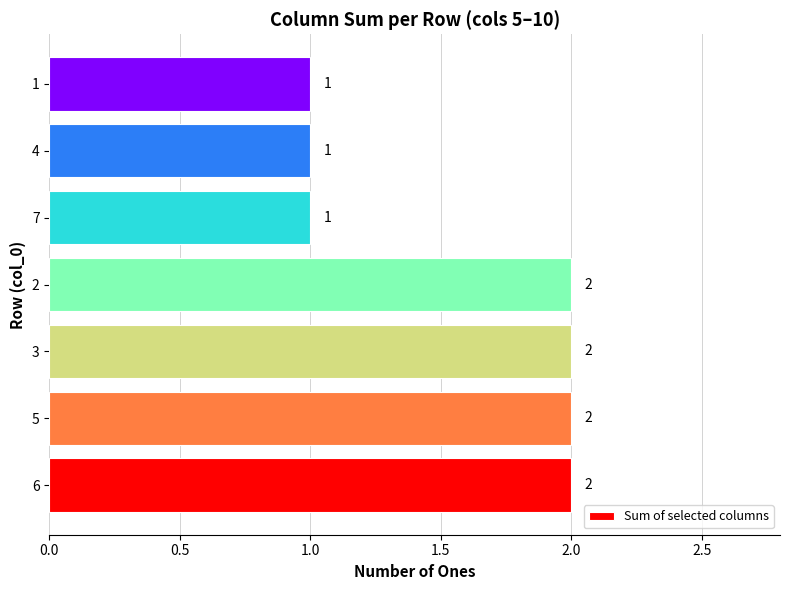

How many bars are there in total?

7